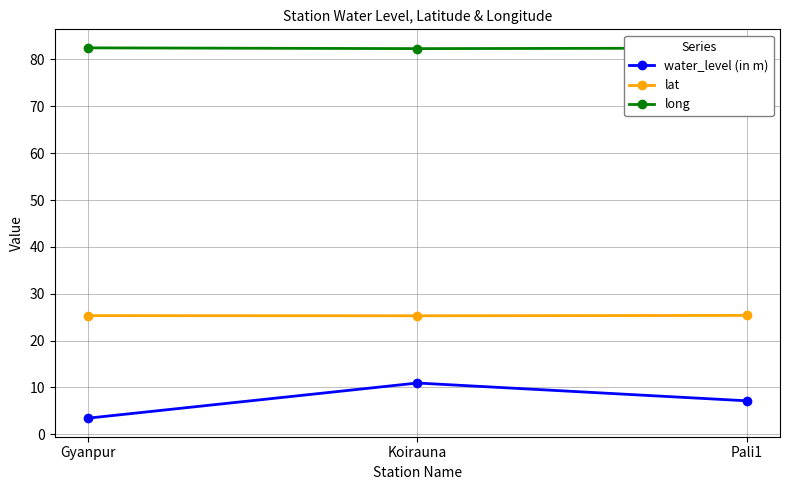

What value does the long series have at Koirauna?

82.3